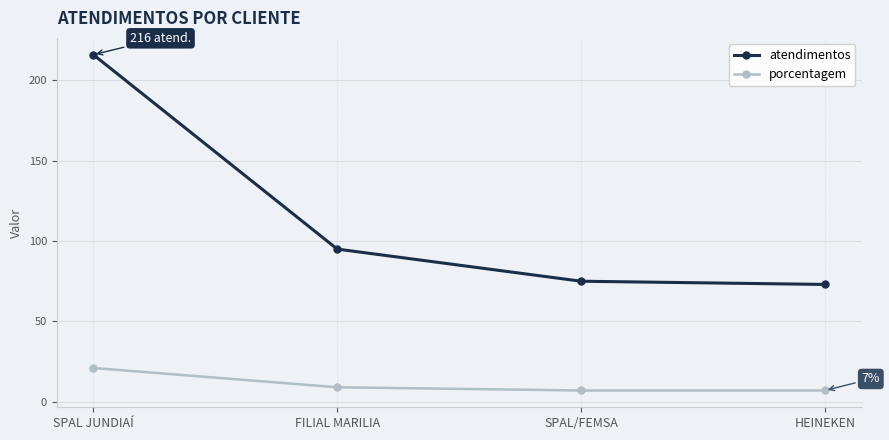

Rank the series by their average value, from highest to lowest.

atendimentos, porcentagem